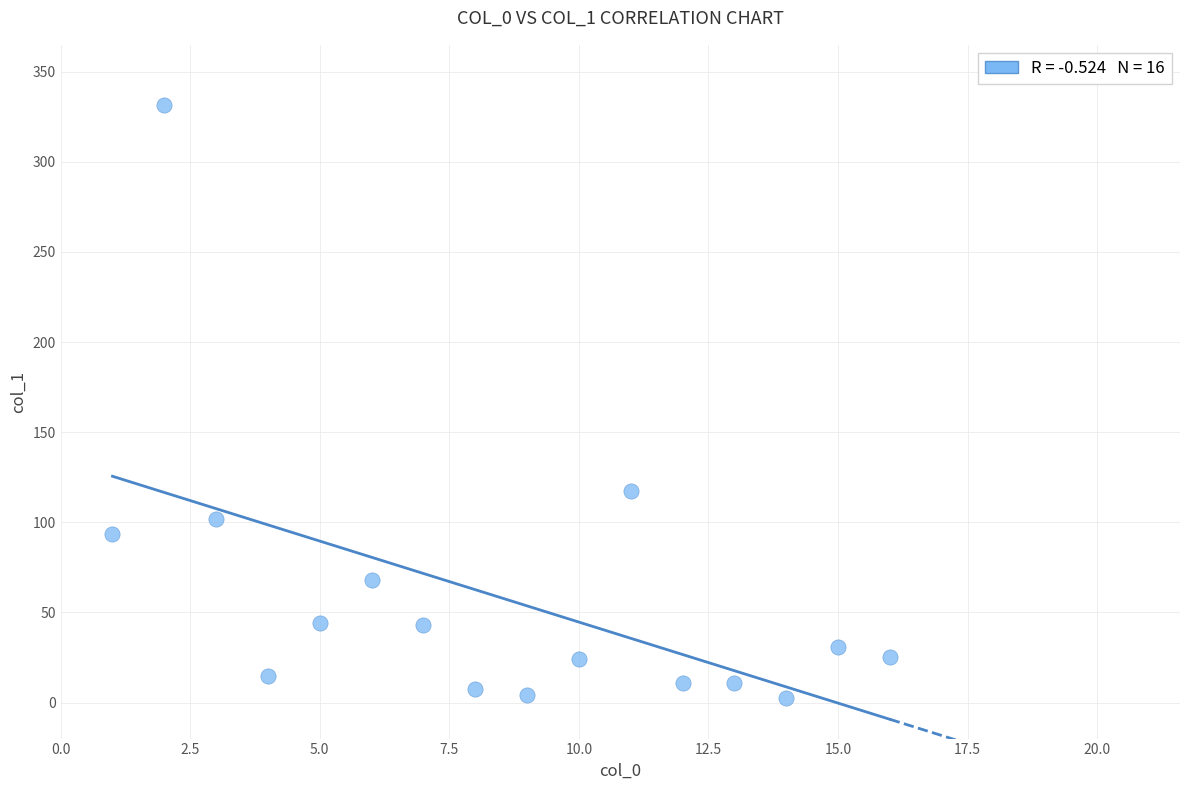

What Y value in the scatter plot is closest to 167?

117.2